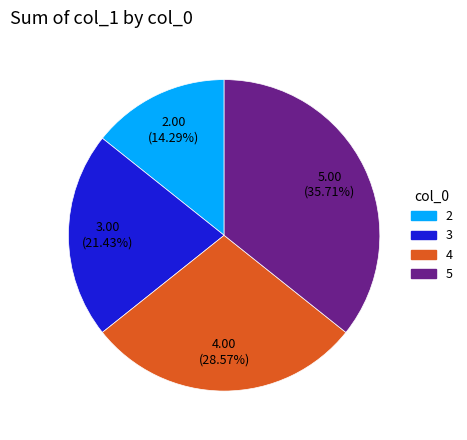

Is there a majority slice in this chart?

No